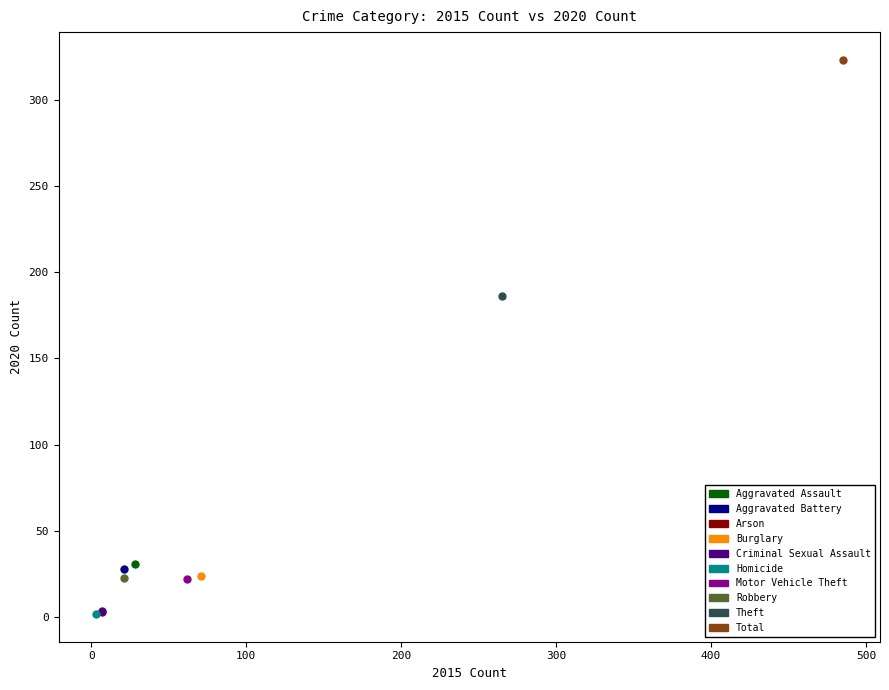

What are all the series names shown in the legend?

Aggravated Assault, Aggravated Battery, Arson, Burglary, Criminal Sexual Assault, Homicide, Motor Vehicle Theft, Robbery, Theft, Total